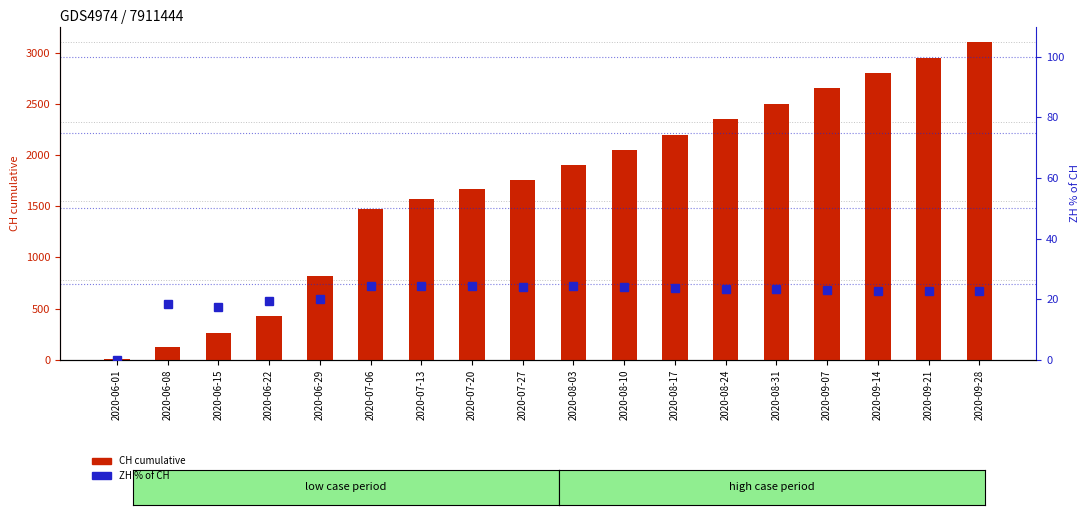

How many values in the ZH % of CH series are below 23?

8